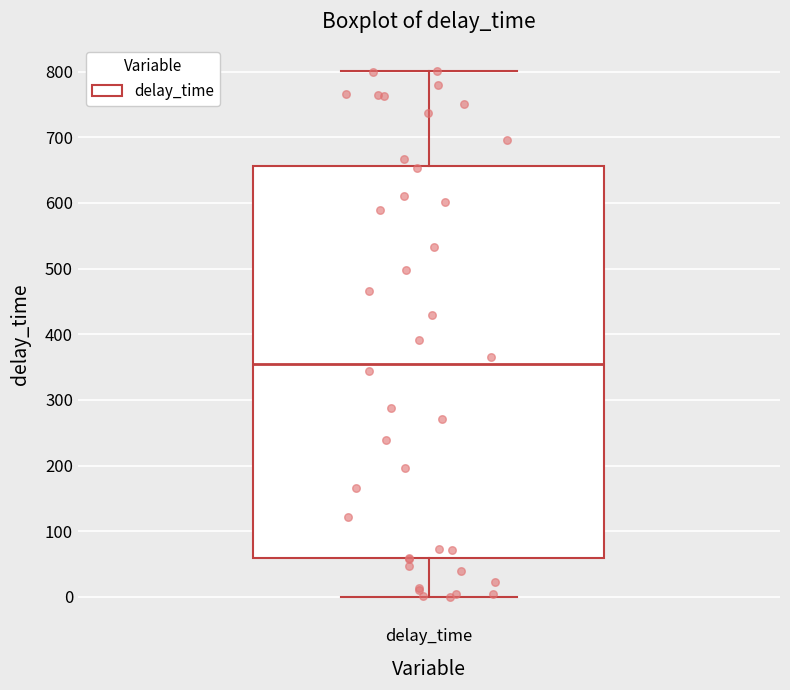

Where does the lower whisker of the box for delay_time end on the y-axis? The values are not printed on the chart, so give them approximately, as read against the axis.

0